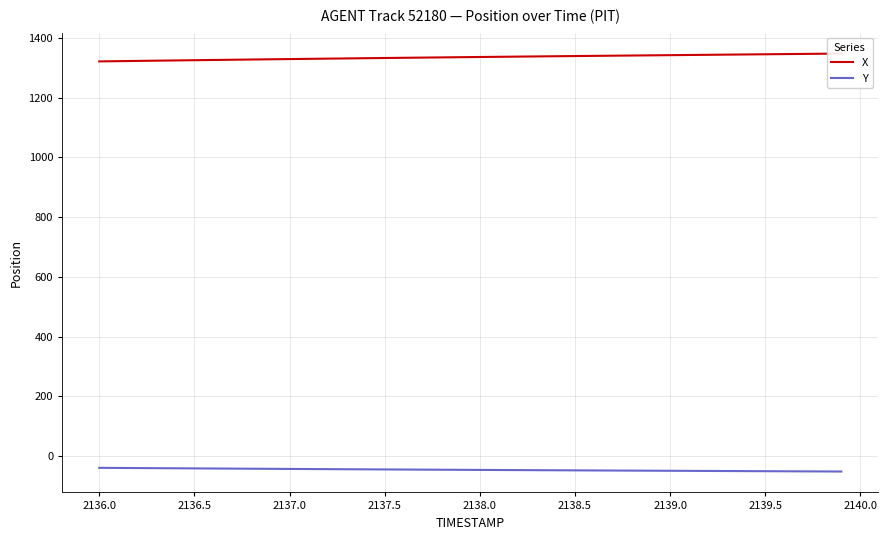

What is the lowest value of the Y series?

-51.7